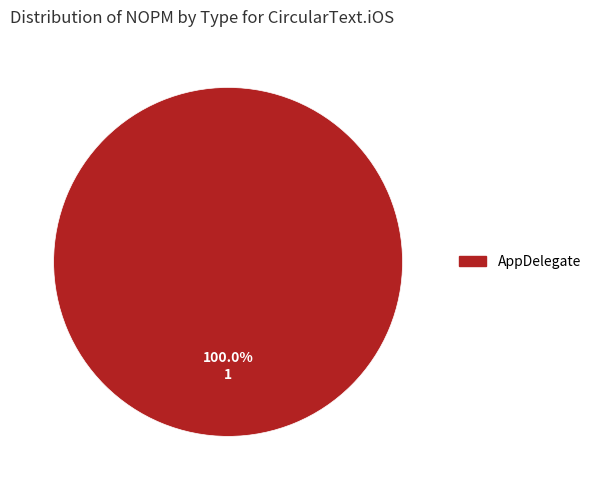

Is there a majority slice in this chart?

Yes